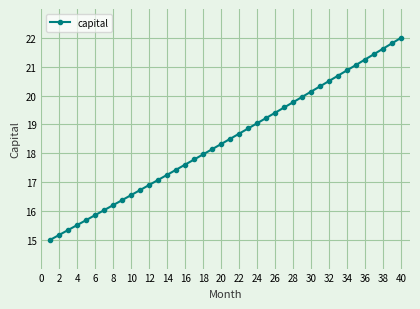

What is the maximum value shown in the chart?

22.0